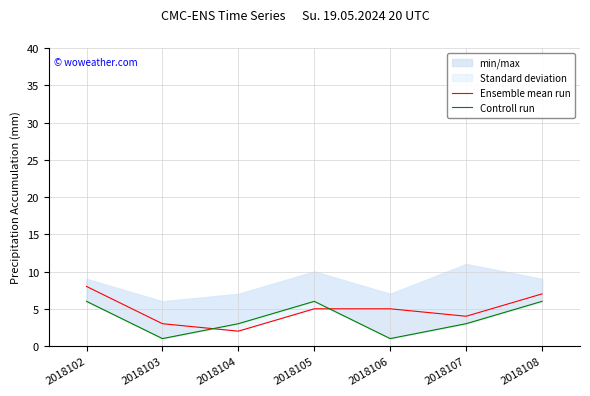

Is the value of Controll run at 2018102 greater than the value of Ensemble mean run at 2018108?

No